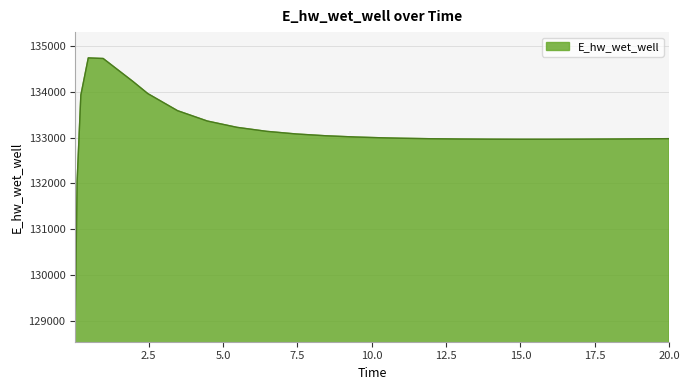

What is the minimum value shown in the chart?

129110.6